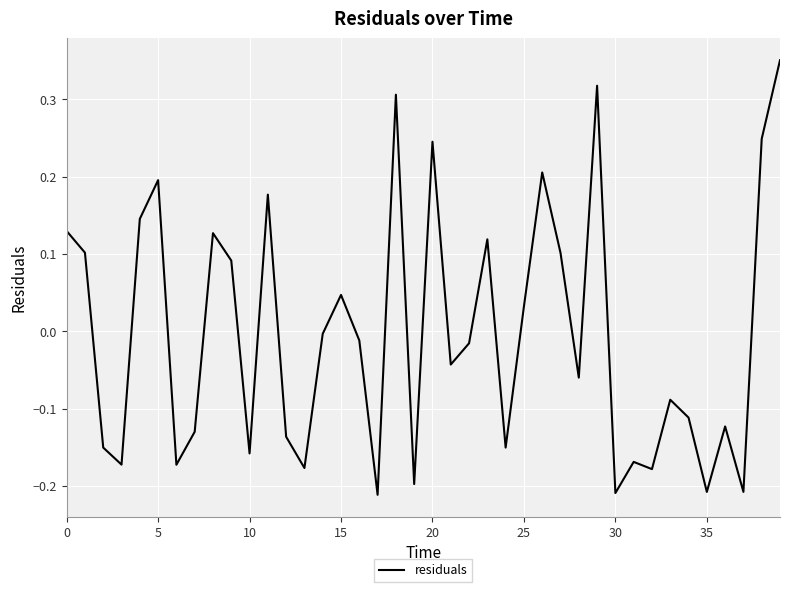

True or false: the data has more than 2 interior local peaks.

True